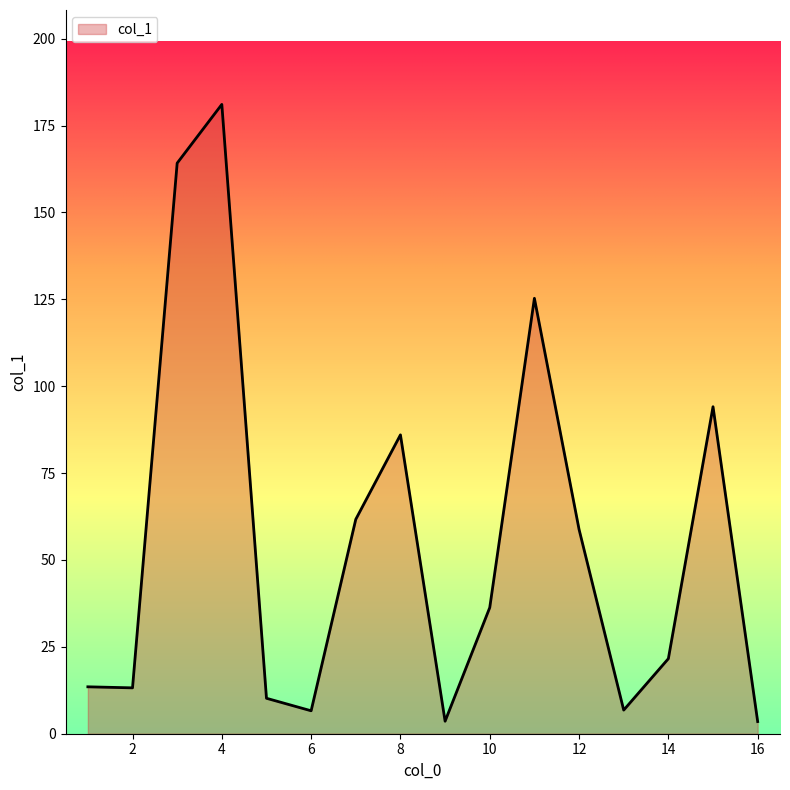

What is the difference between the maximum and minimum values?

177.6